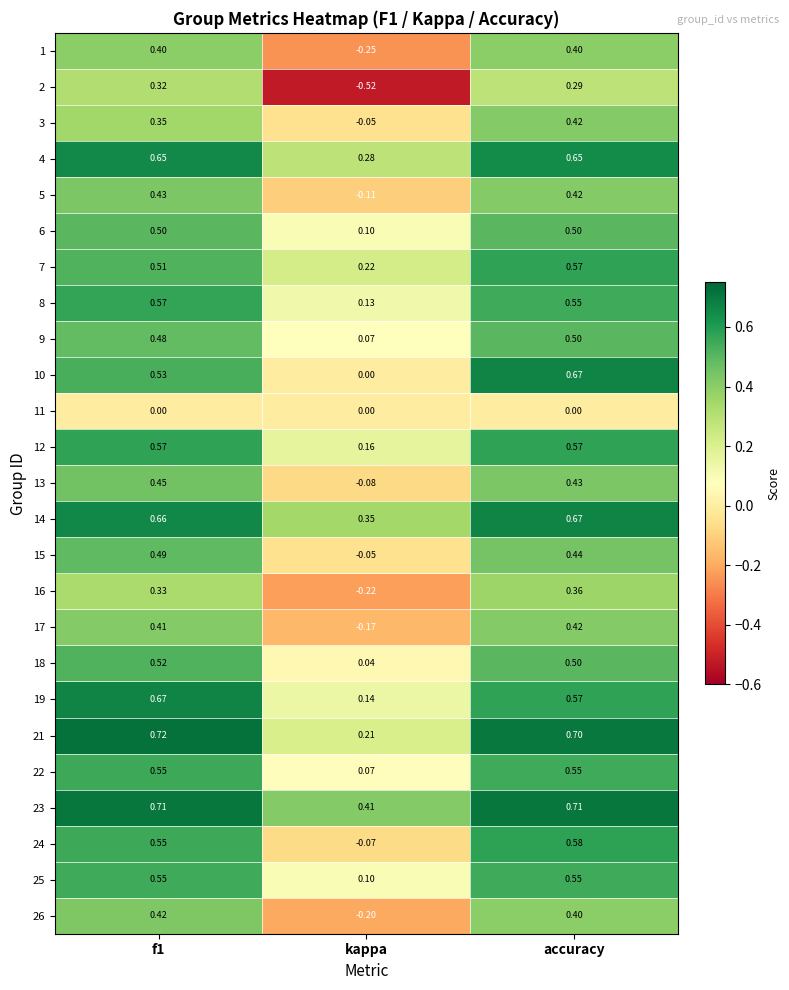

Is the value of 21 at f1 greater than the value of 10 at kappa?

Yes